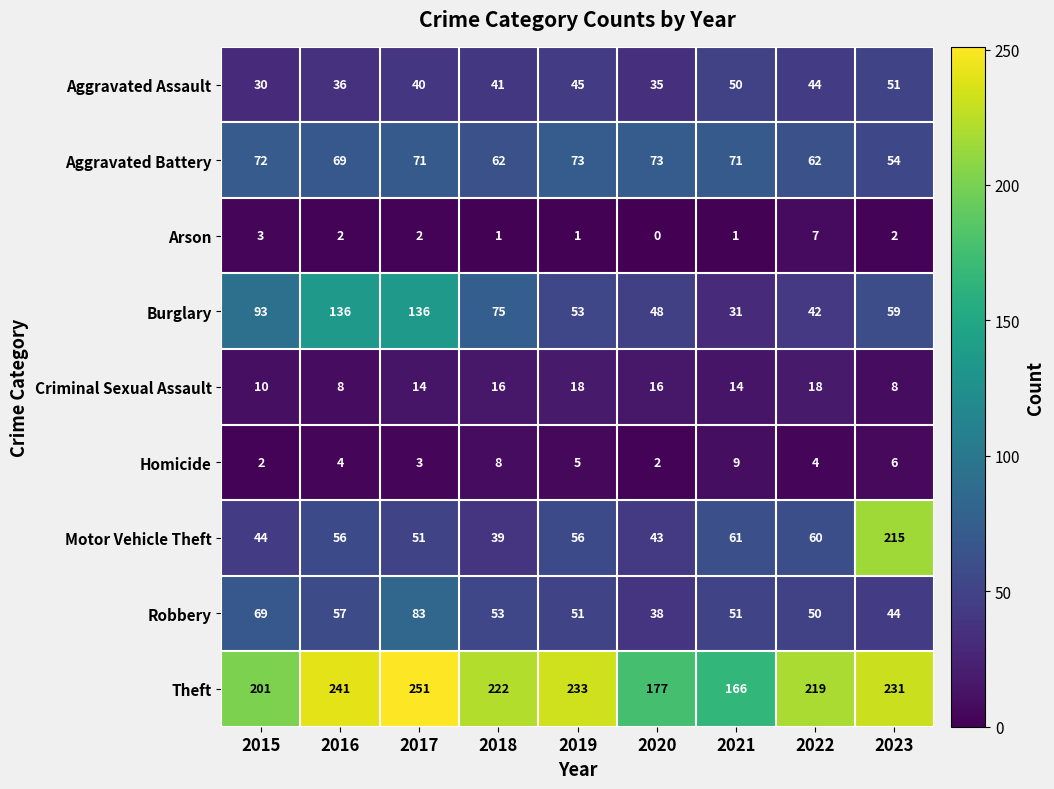

Which series has the largest total across all categories?

Theft